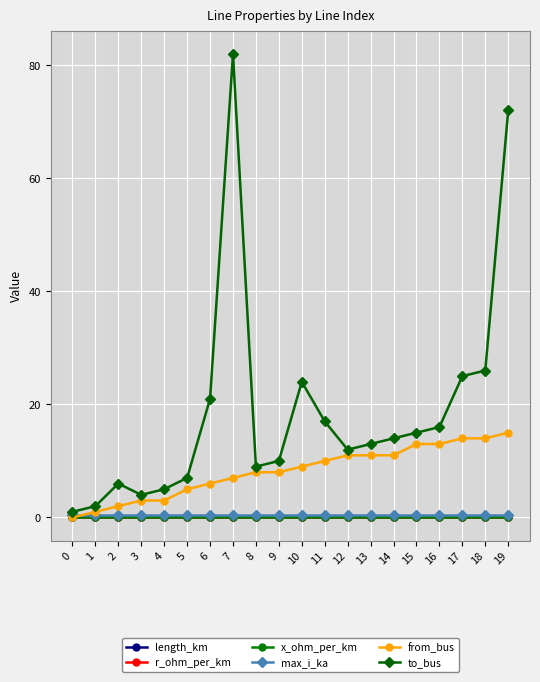

Is this an area chart (filled region under the line)?

No